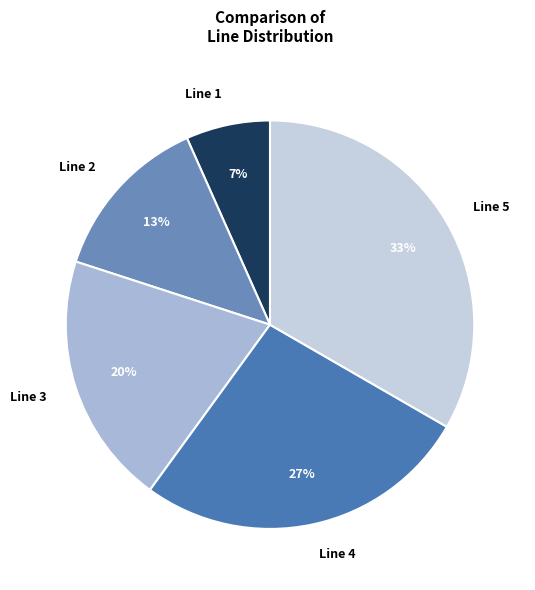

Rank the categories by value from lowest to highest.

Line 1, Line 2, Line 3, Line 4, Line 5